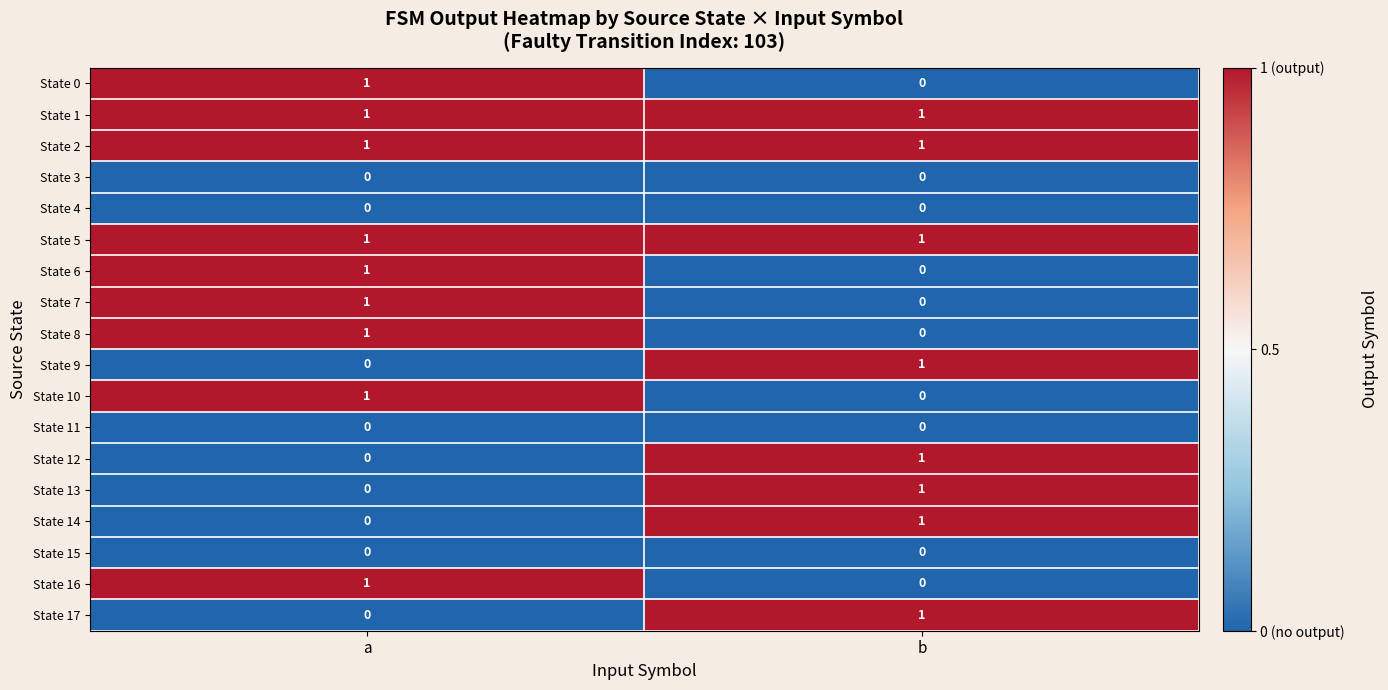

What is the total value across all series at a?

9